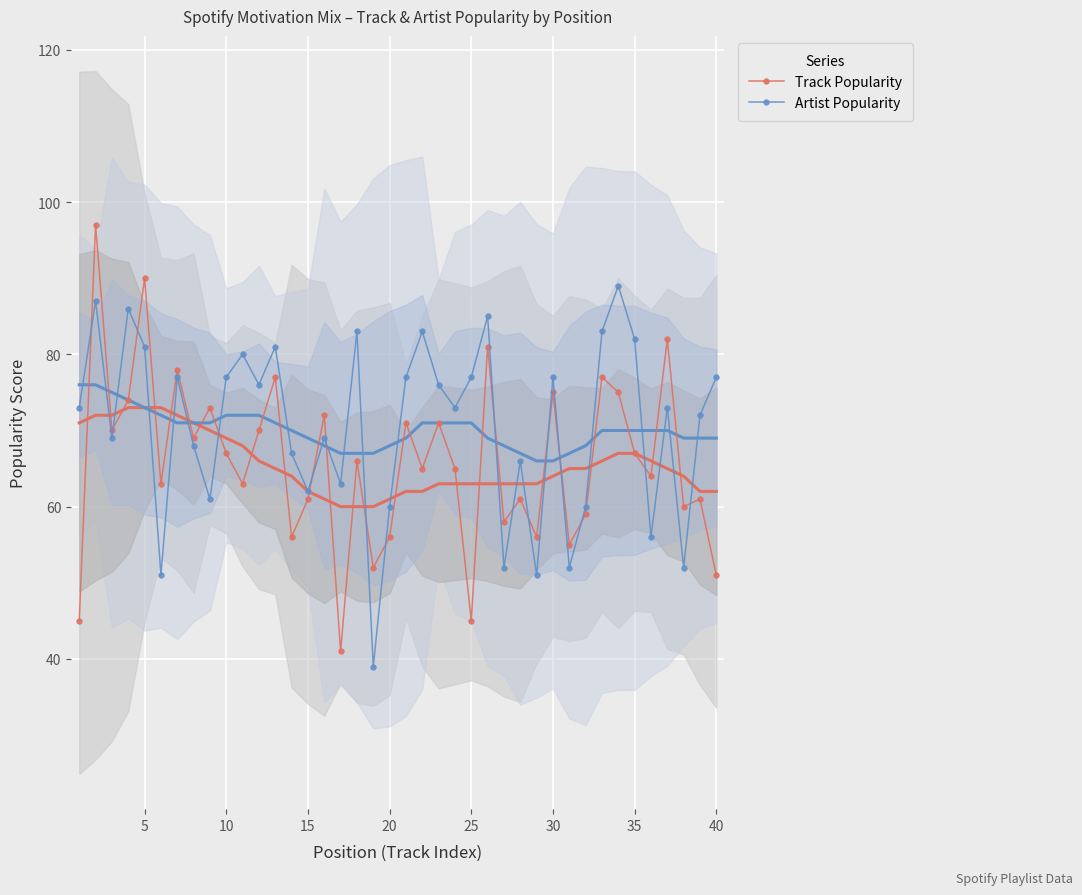

What is the value of the Track Popularity point at the 13th from the left?

77